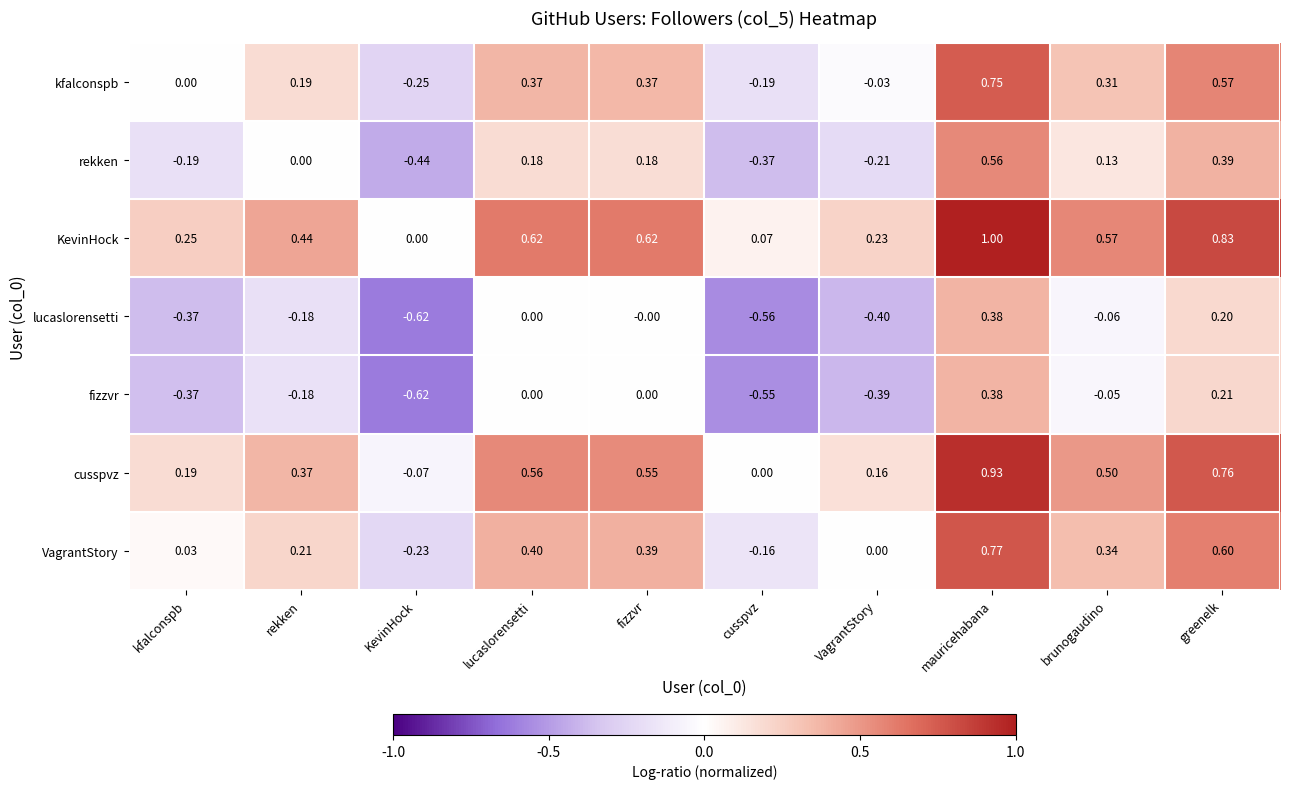

Which label corresponds to the smallest value in the chart?

KevinHock